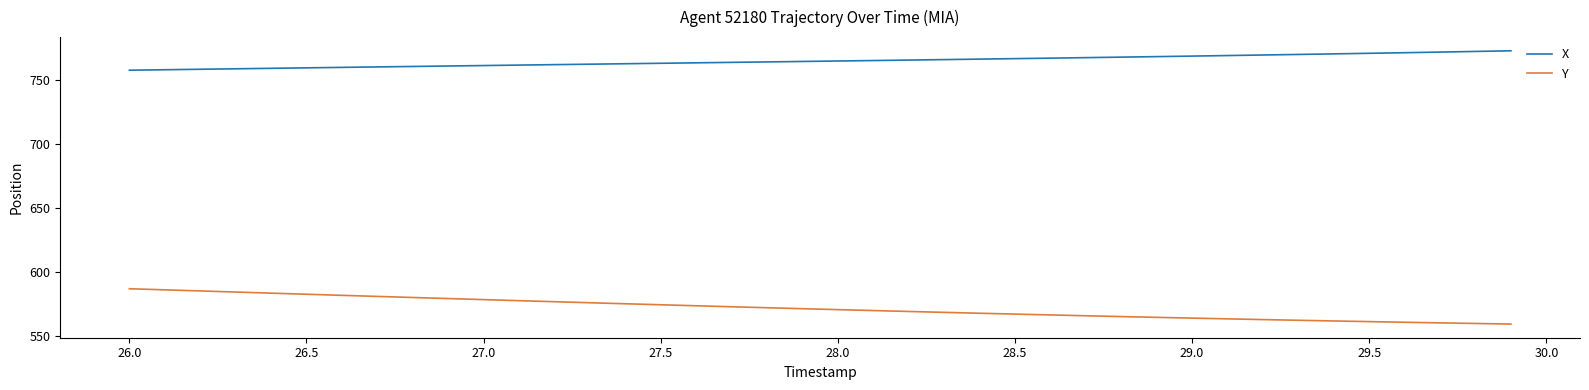

True or false: Y and X cross at least once.

False